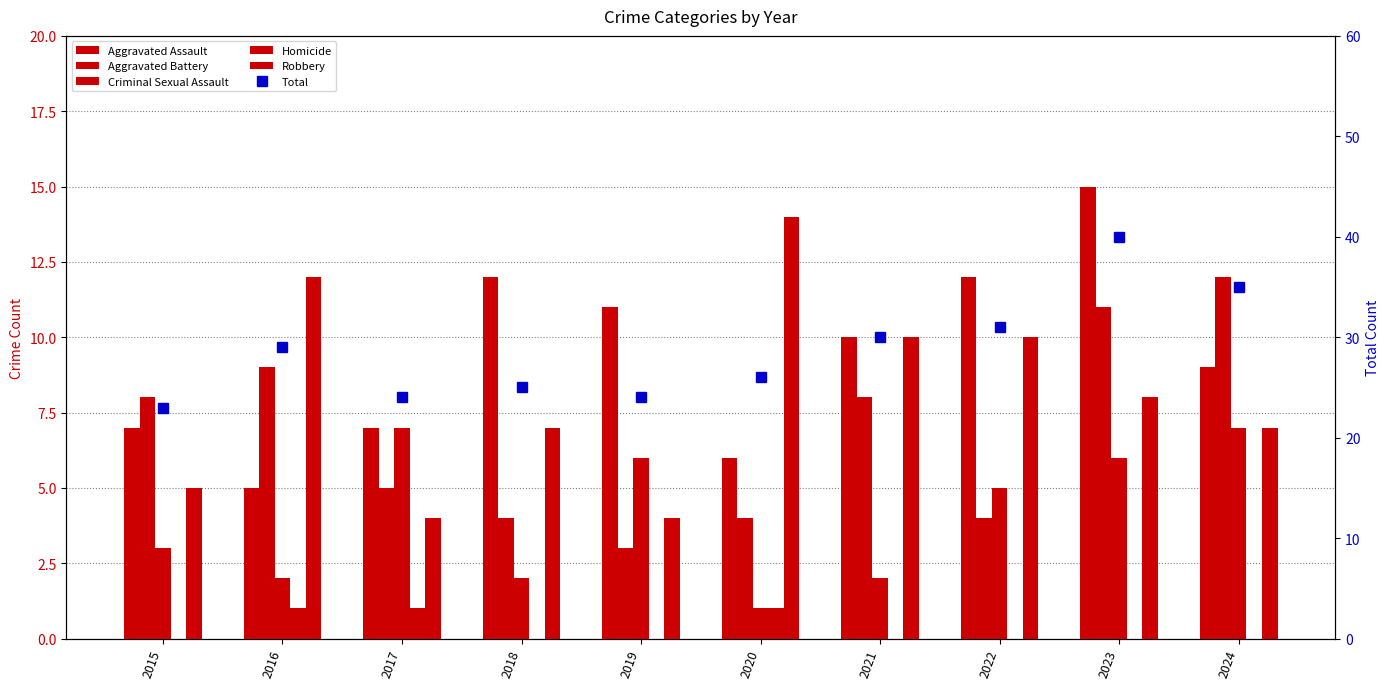

Which category has the lowest value in the Aggravated Battery series?

2019